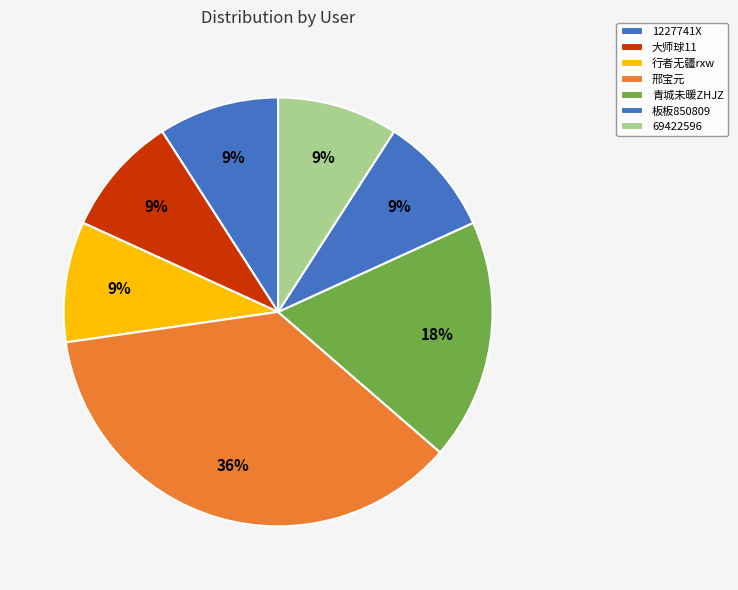

How many segments does this pie chart have?

7